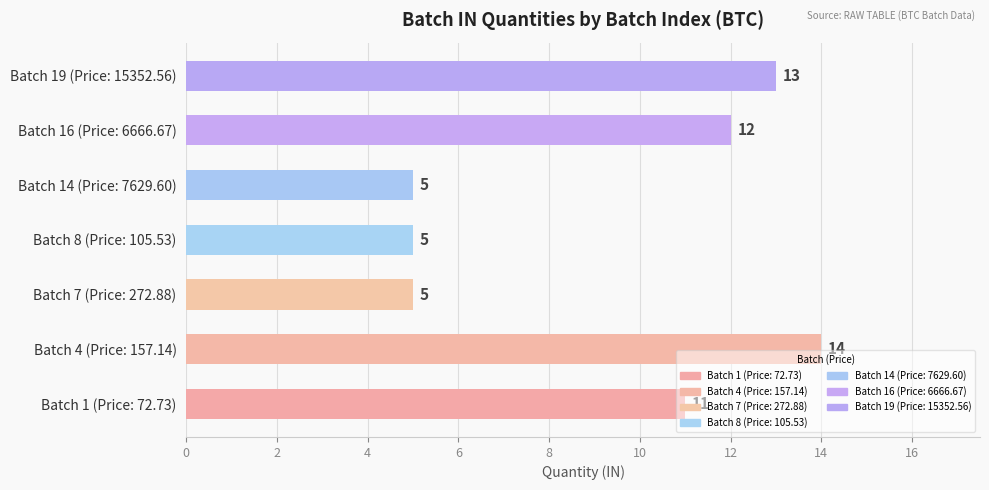

Which series changed the most between Ind 1 and Ind 5?

Batch 1